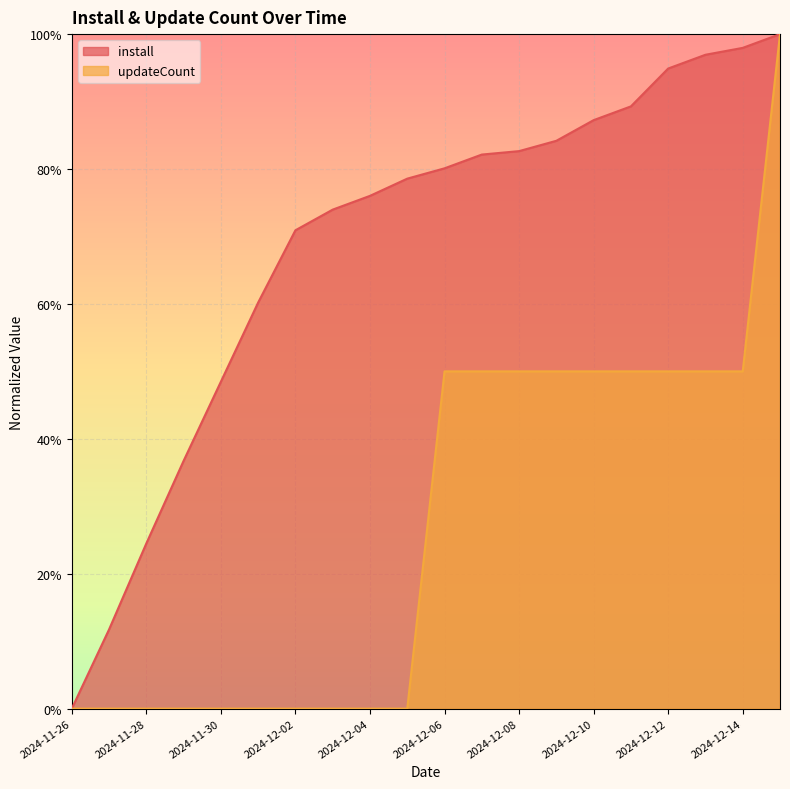

Reading right to left, list all the values displayed in this chart.

install: 2024-12-15=1.0	2024-12-14=1.0	2024-12-13=1.0	2024-12-12=0.9	2024-12-11=0.9	2024-12-10=0.9	2024-12-09=0.8	2024-12-08=0.8	2024-12-07=0.8	2024-12-06=0.8	2024-12-05=0.8	2024-12-04=0.8	2024-12-03=0.7	2024-12-02=0.7	2024-12-01=0.6	2024-11-30=0.5	2024-11-29=0.4	2024-11-28=0.2	2024-11-27=0.1	2024-11-26=0.0
updateCount: 2024-12-15=1.0	2024-12-14=0.5	2024-12-13=0.5	2024-12-12=0.5	2024-12-11=0.5	2024-12-10=0.5	2024-12-09=0.5	2024-12-08=0.5	2024-12-07=0.5	2024-12-06=0.5	2024-12-05=0.0	2024-12-04=0.0	2024-12-03=0.0	2024-12-02=0.0	2024-12-01=0.0	2024-11-30=0.0	2024-11-29=0.0	2024-11-28=0.0	2024-11-27=0.0	2024-11-26=0.0